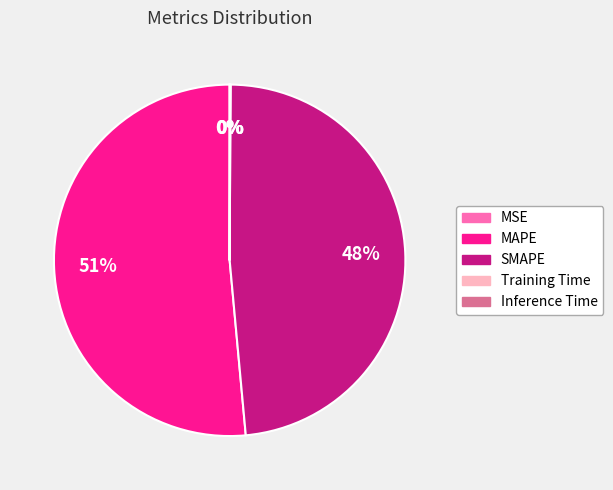

What is the largest slice in the pie chart?

MAPE